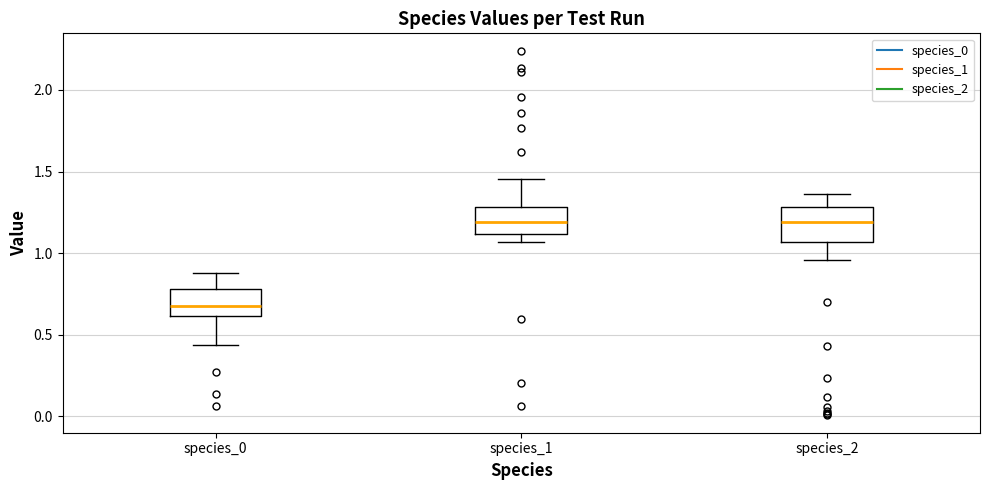

Reading left to right, read every box against the y-axis: the position of its median line, the range the box covers, and the ends of its whiskers. The values are not printed on the chart, so give them approximately, as read against the axis.

species_0: median 0.70, box 0.60 to 0.80, whiskers 0.45 to 0.90
species_1: median 1.20, box 1.10 to 1.30, whiskers 1.05 to 1.45
species_2: median 1.20, box 1.05 to 1.30, whiskers 0.95 to 1.35